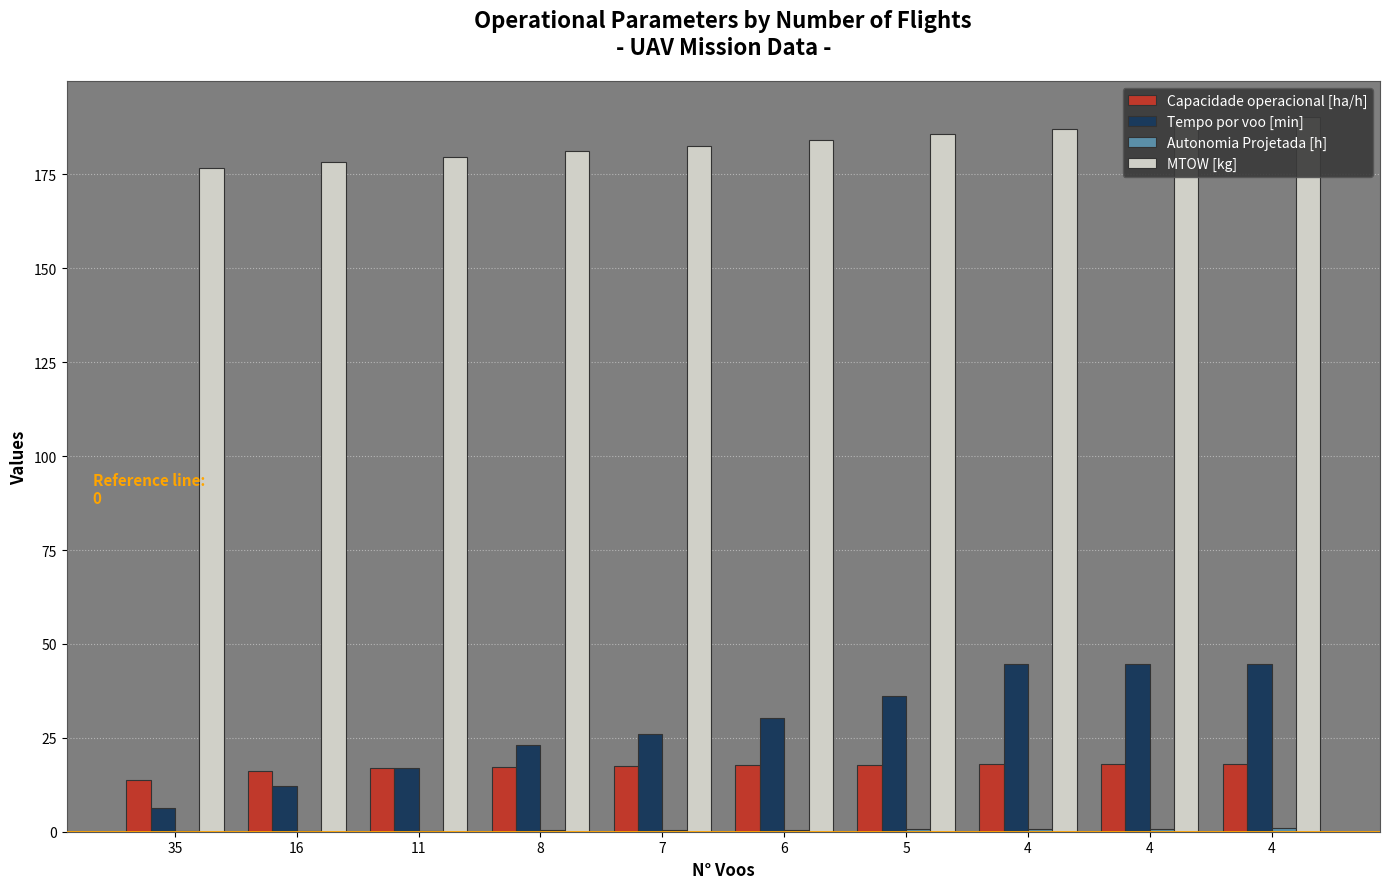

What is the lowest value of the Autonomia Projetada [h] series?

0.1